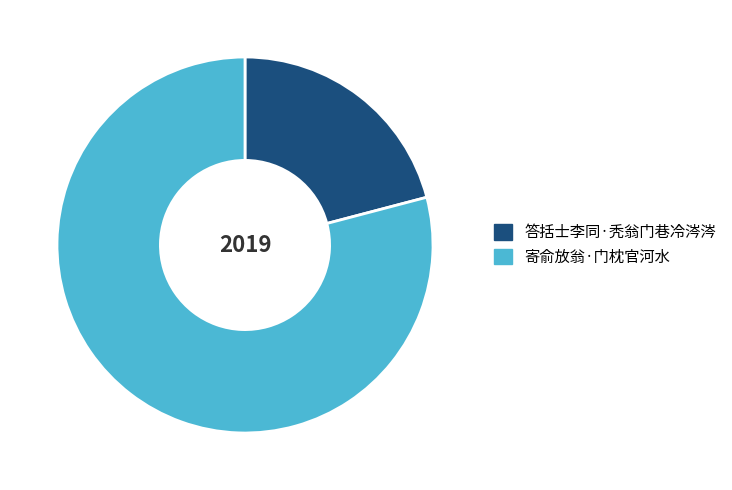

Rank the categories by value from highest to lowest.

寄俞放翁·门枕官河水, 答括士李同·秃翁门巷冷涔涔